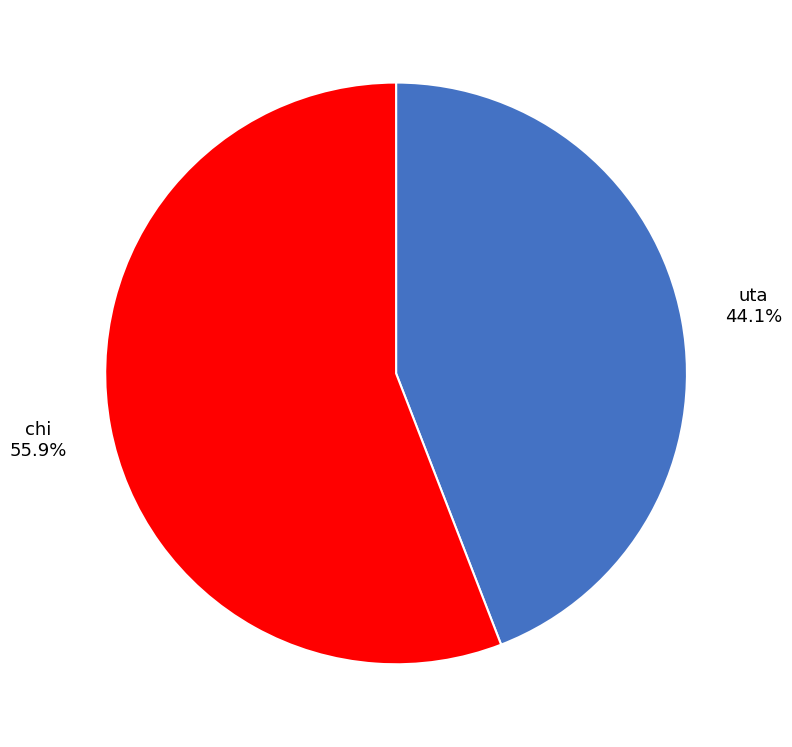

Approximately how many times larger is the value at chi compared to uta?

1.3